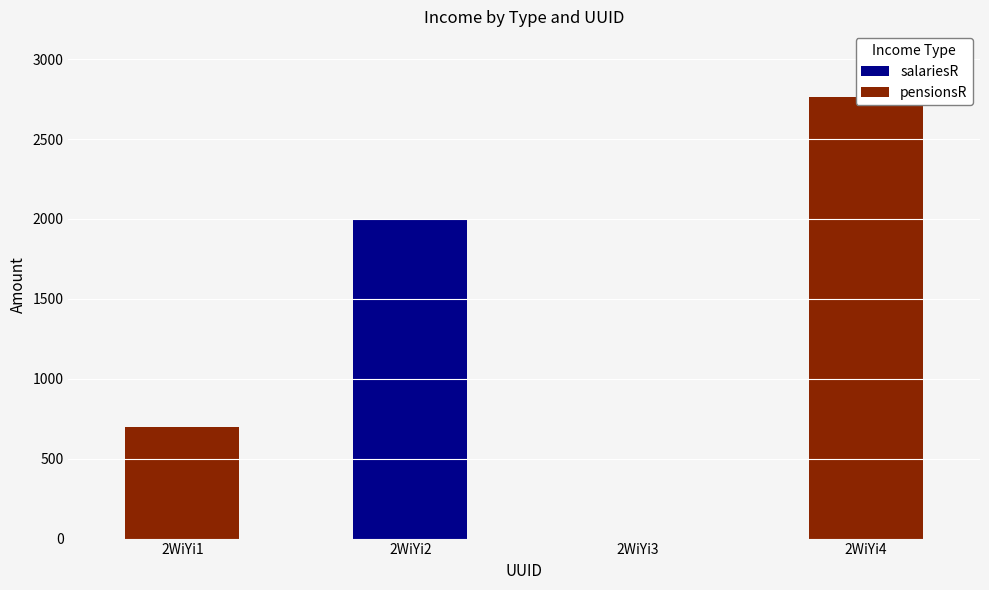

Is it true that salariesR equals -1097 at 2WiYi1?

False